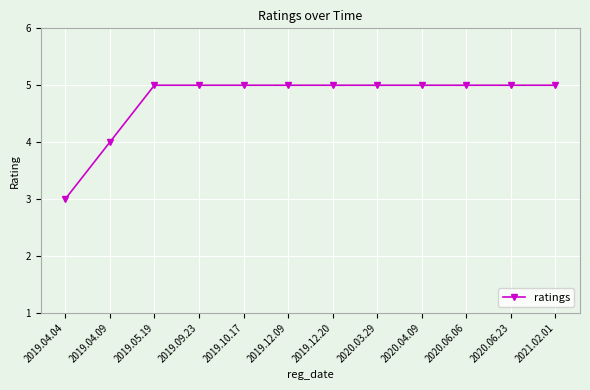

The value at 2019.12.20 is 5. True or false?

True